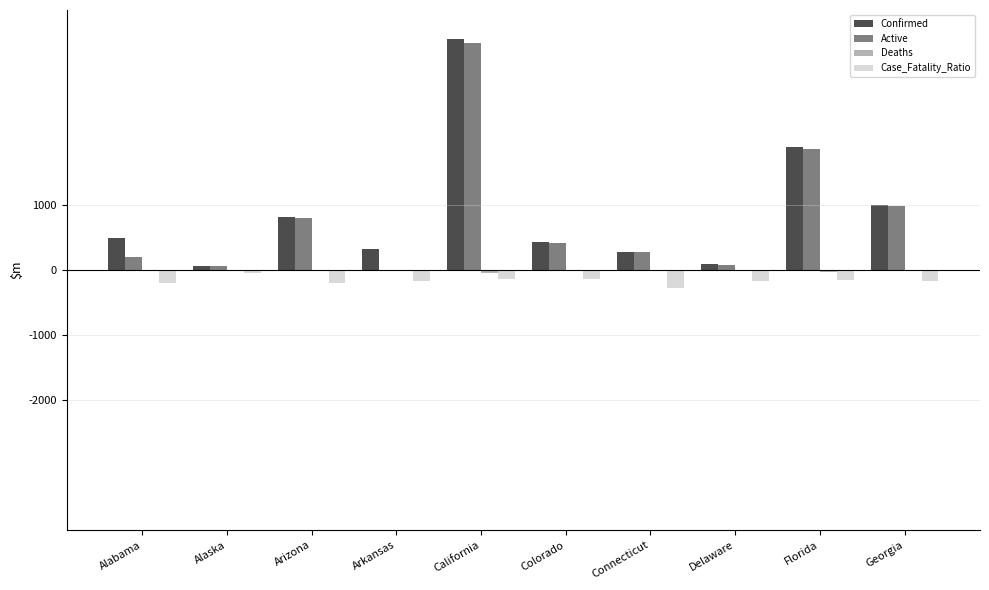

Rank the series by their maximum value, from highest to lowest.

Confirmed, Active, Deaths, Case_Fatality_Ratio